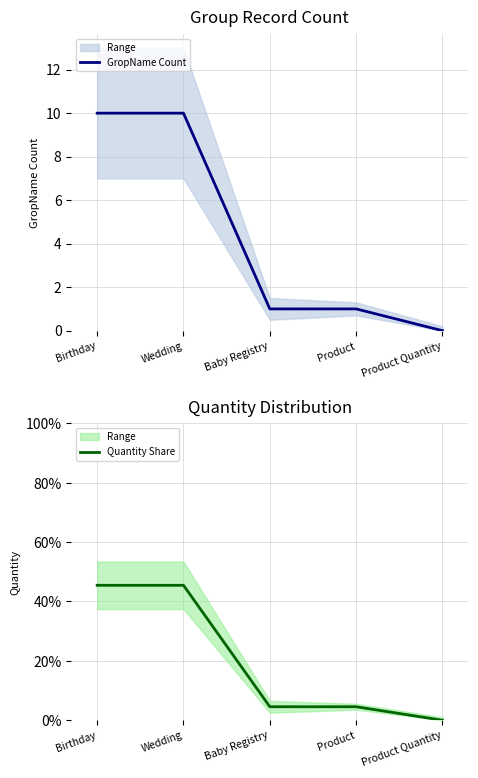

Does the chart display data point markers on the line(s)?

No